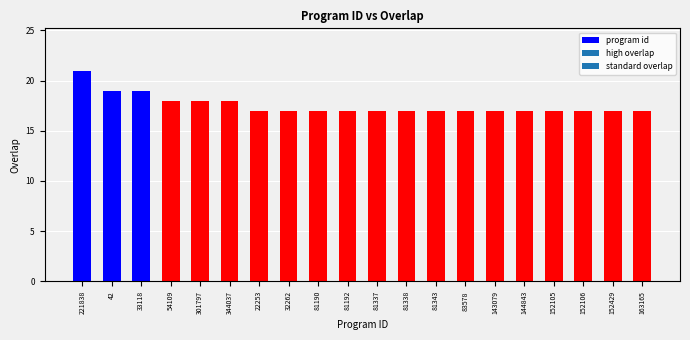

Approximately how many times larger is the value at 143079 compared to 344037?

0.9